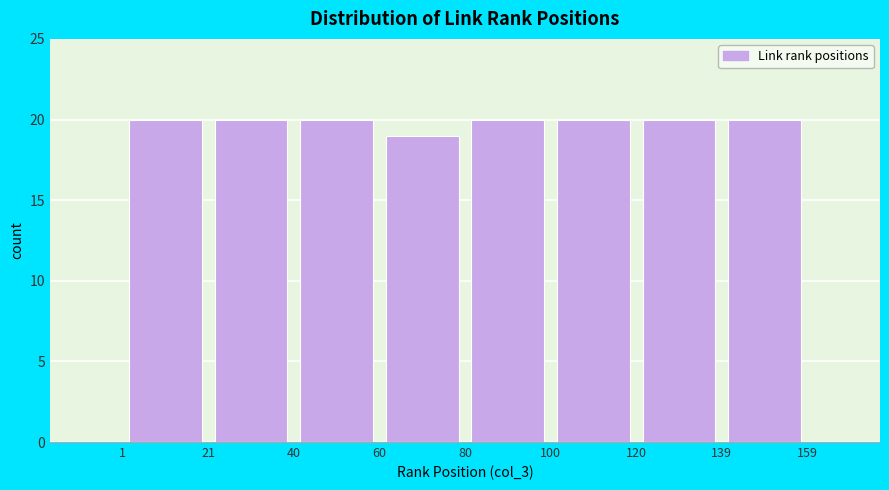

How tall is the bar that spans 21 to 40 on the x-axis? The values are not printed on the chart, so give them approximately, as read against the axis.

20